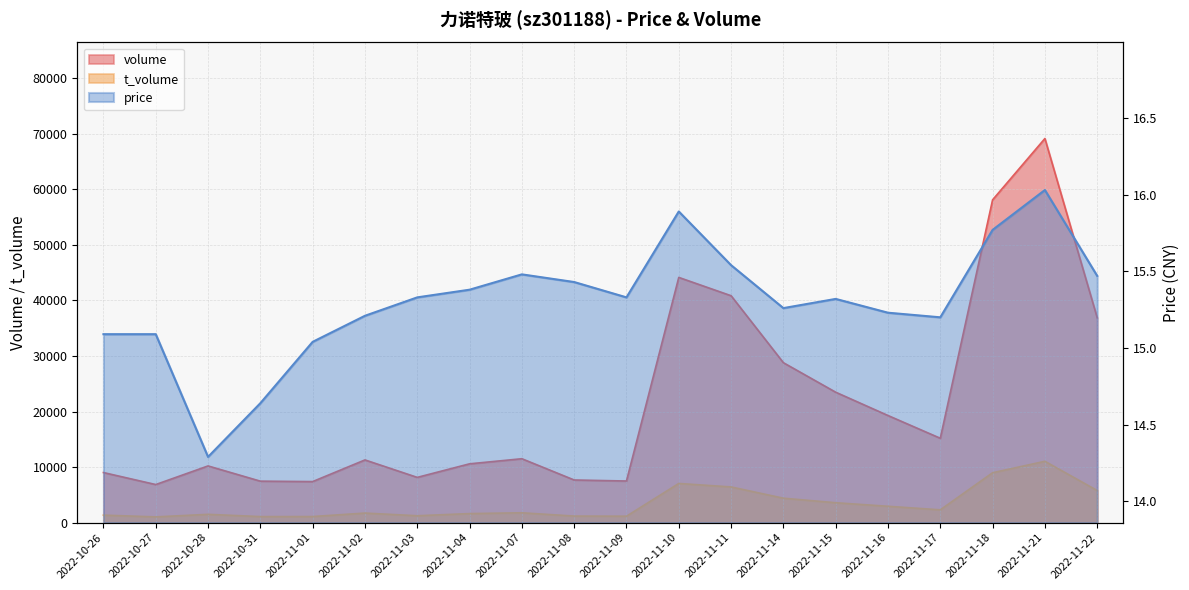

List the series in order of their overall mean, lowest first.

price, t_volume, volume